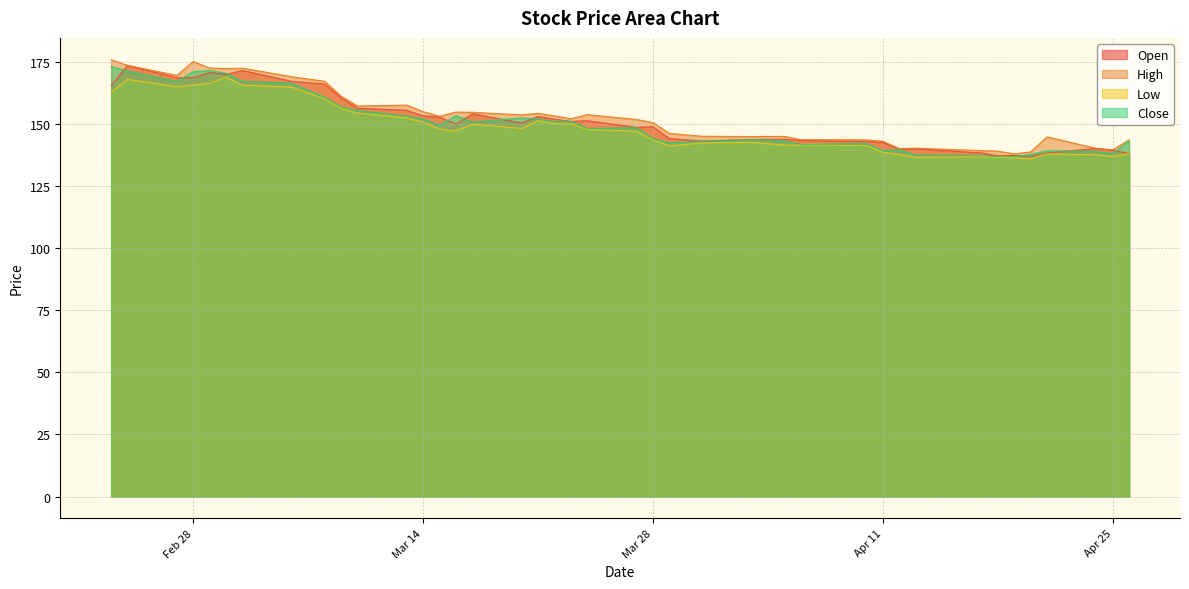

Rank the series by their maximum value, from highest to lowest.

High, Open, Close, Low